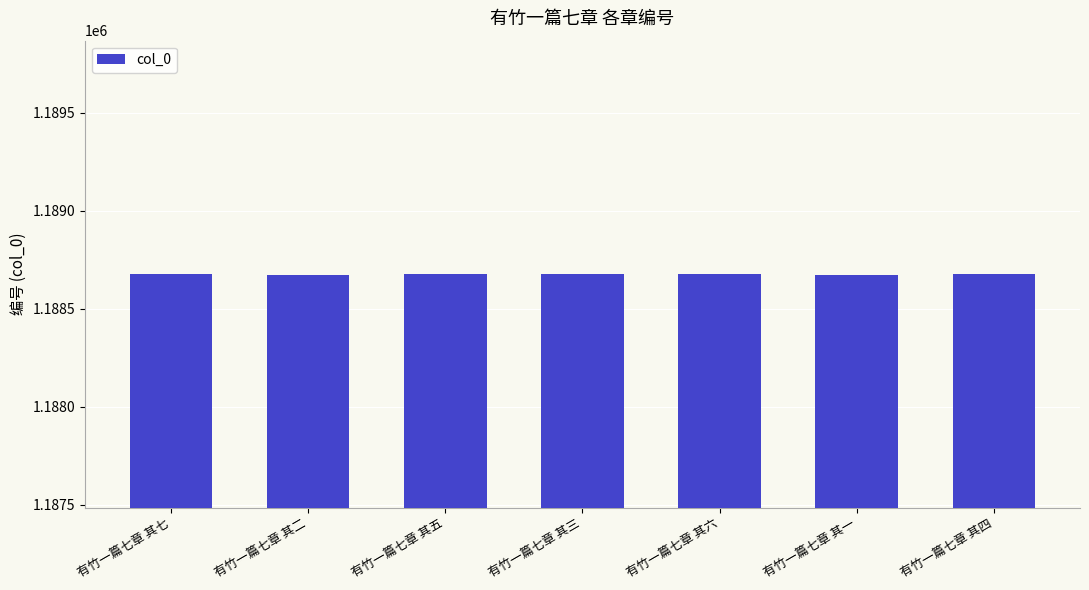

What is the sum of the values at 有竹一篇七章 其五 and 有竹一篇七章 其七?

2377358